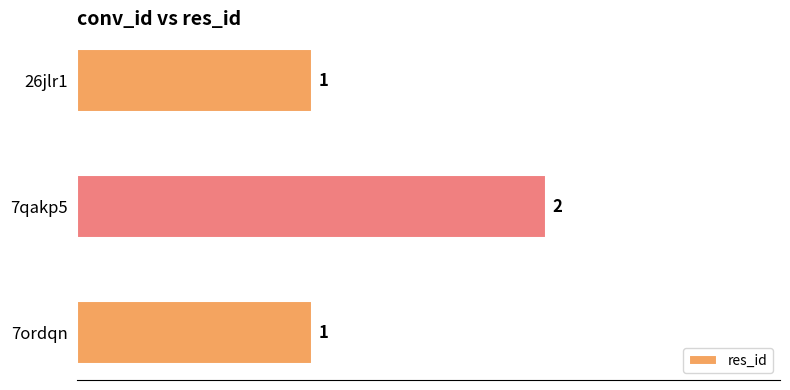

Reading bottom to top, list all the values displayed in this chart.

7ordqn=1	7qakp5=2	26jlr1=1